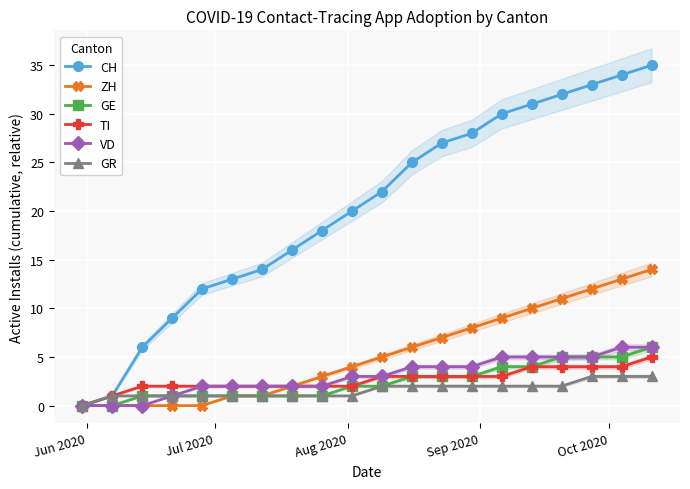

How many GE values are between 1 and 4?

14